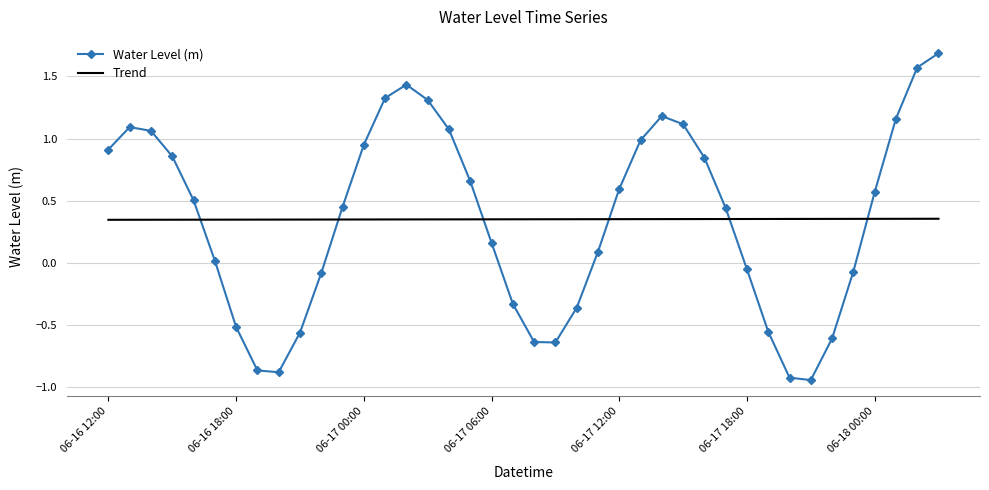

How many intersections are there between Water Level (m) and Trend?

6